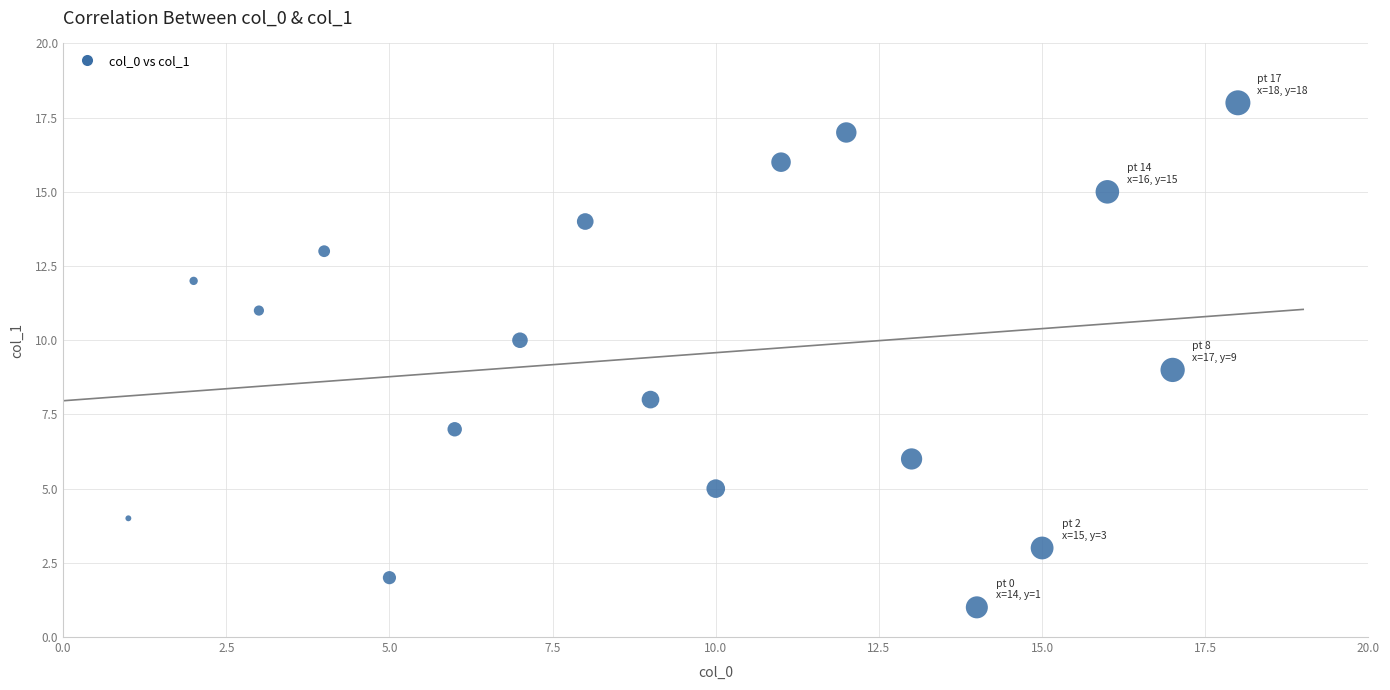

What is the range of Y values (max minus min)?

17